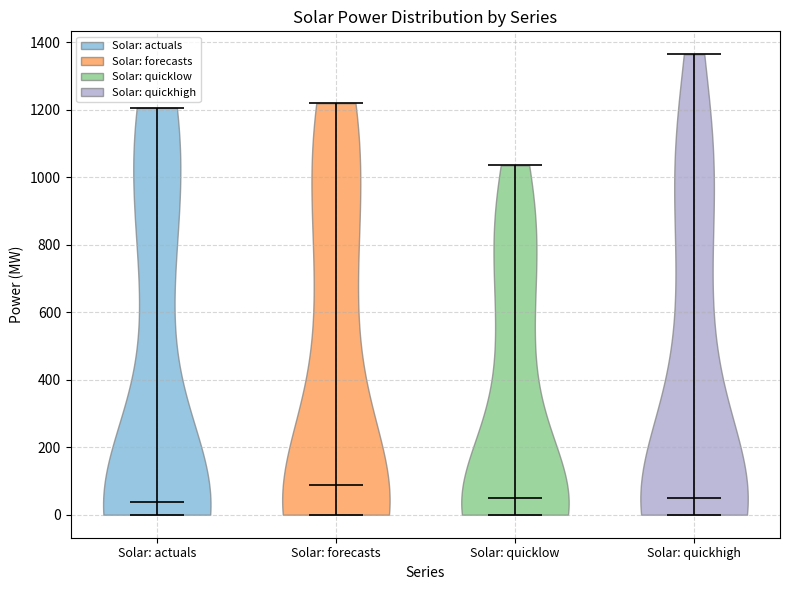

What is the highest point the violin for Solar: quickhigh reaches on the y-axis? The values are not printed on the chart, so give them approximately, as read against the axis.

1360